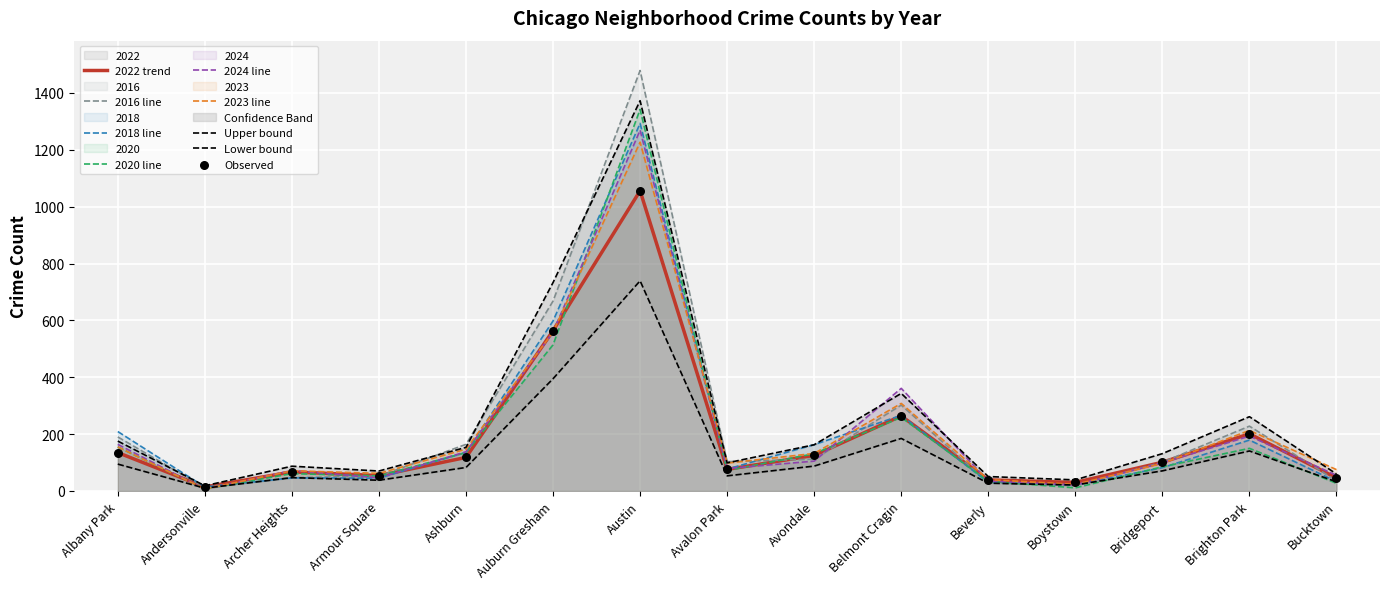

Is the value of 2023 at Archer Heights greater than the value of 2022 at Beverly?

Yes